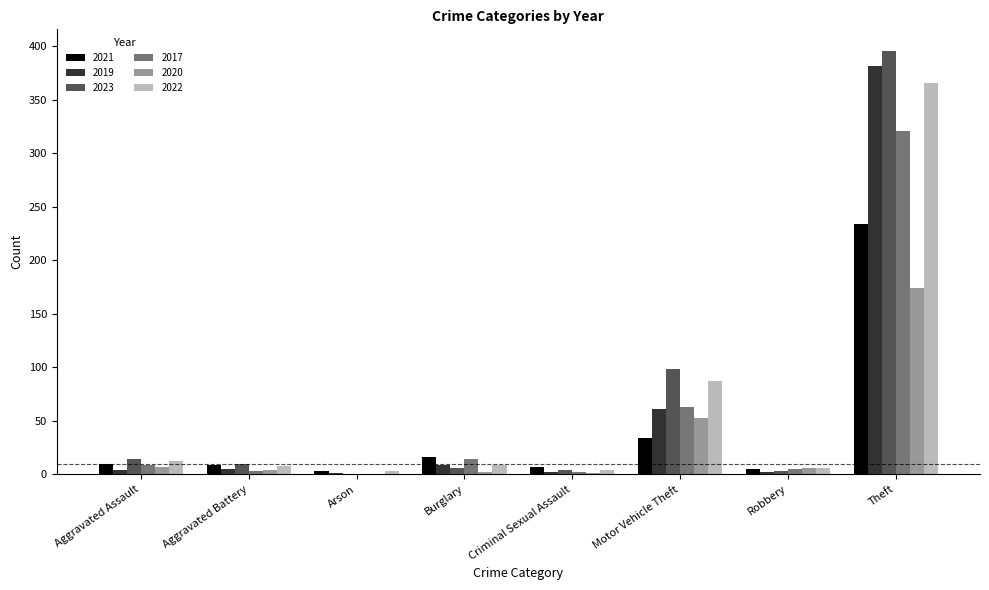

Are the bars horizontal?

No